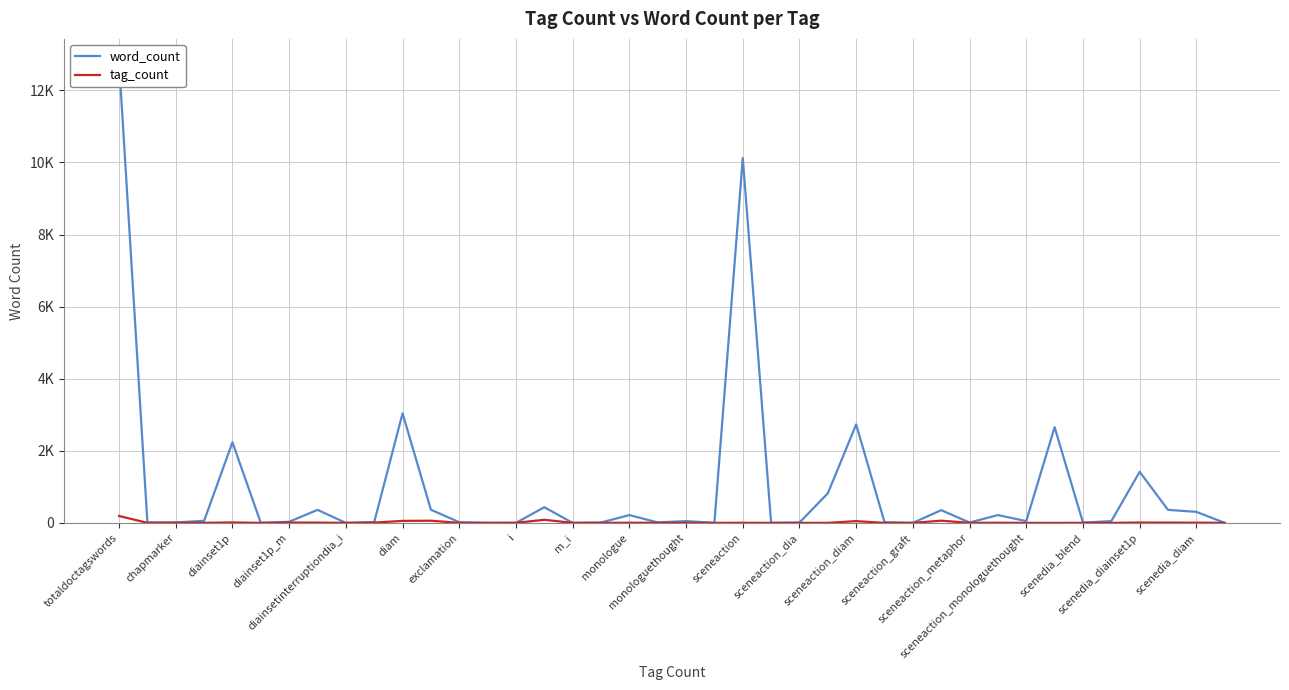

True or false: tag_count and word_count cross at least once.

False